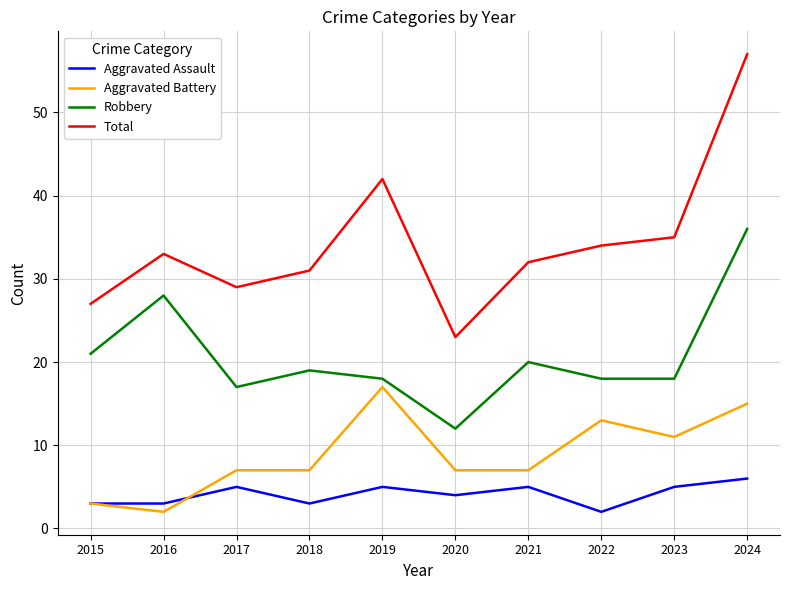

Is the value of Total at 2021 greater than the value of Aggravated Battery at 2021?

Yes